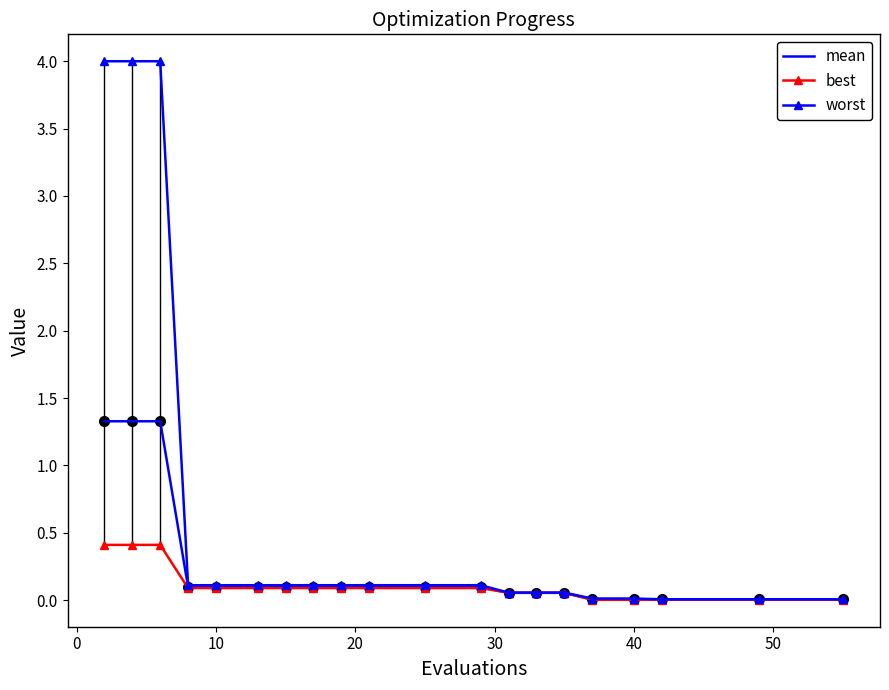

List the series in order of their peak value, highest first.

worst, mean, best